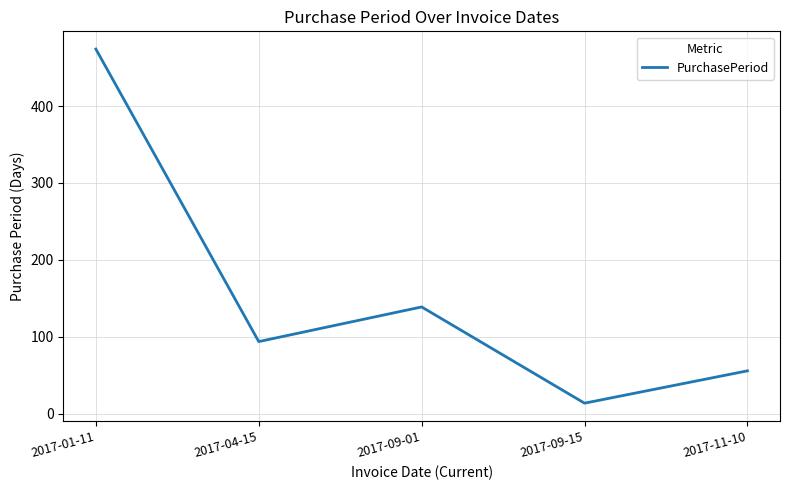

The chart shows a value of 474 at 2017-01-11. True or false?

True